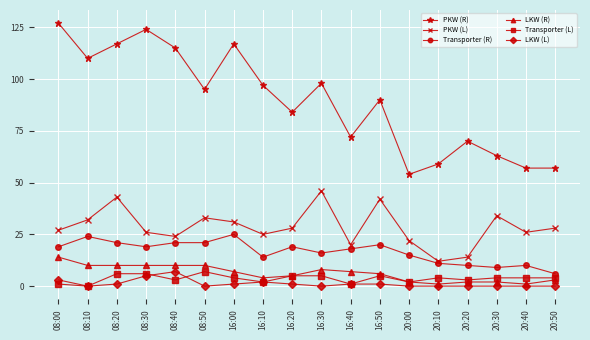

What position from the left is 16:20?

9